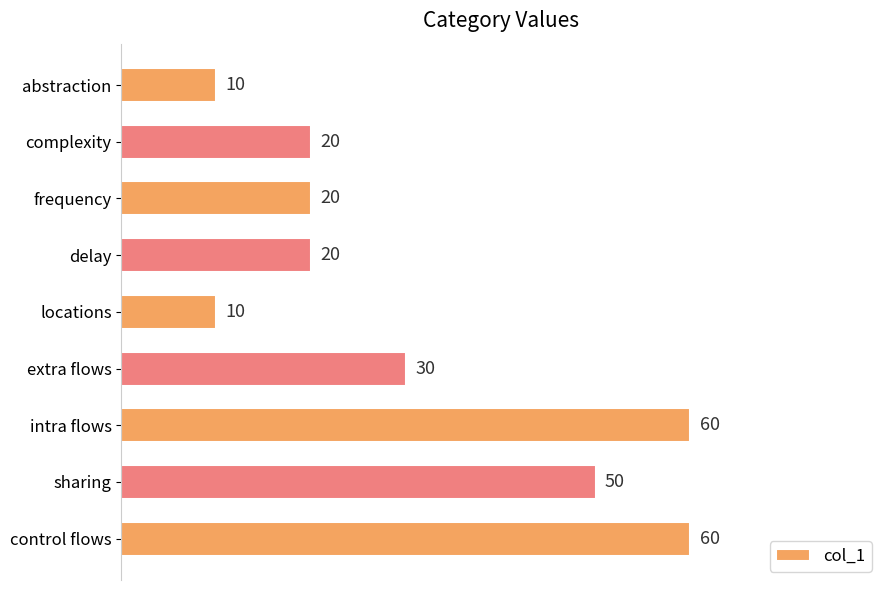

What is the difference between the maximum and minimum values?

50